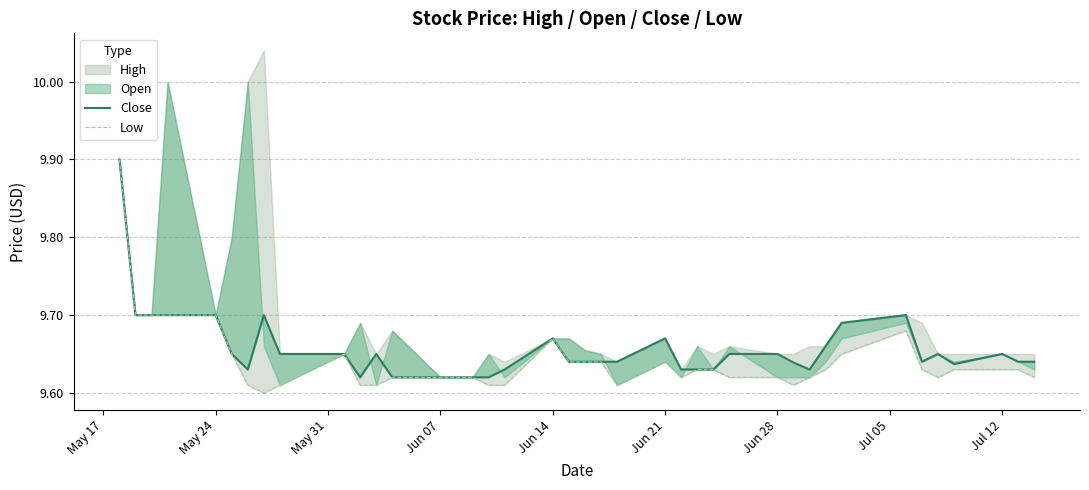

Read the Close value at Jun 21.

9.7